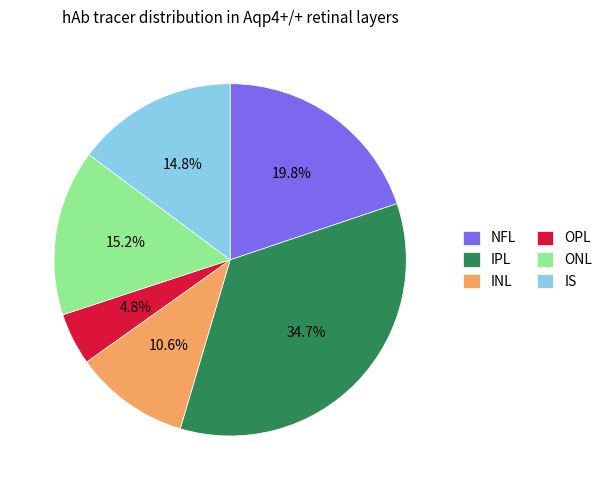

To the nearest percent, what is the difference between the ONL and OPL slice percentages?

10%